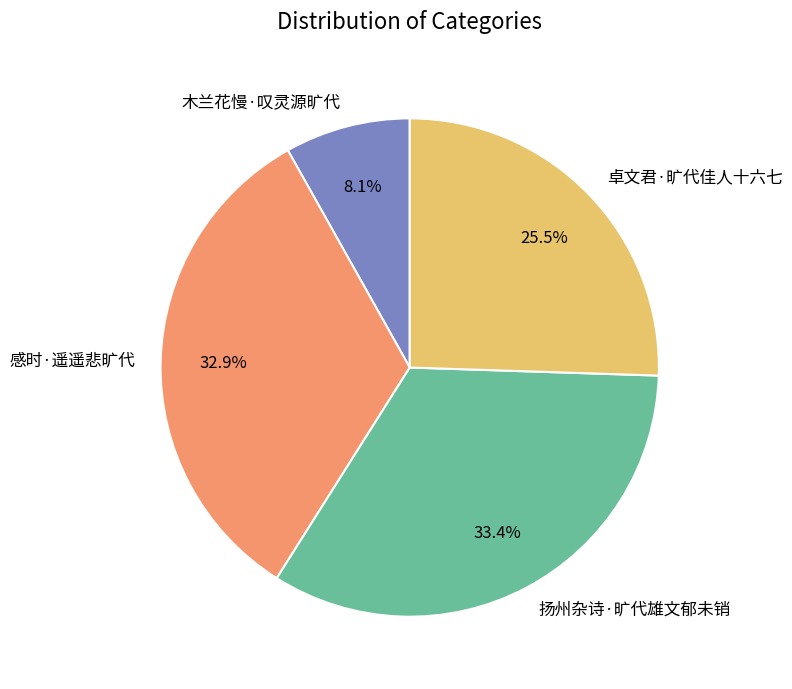

Count the number of slices in the pie.

4